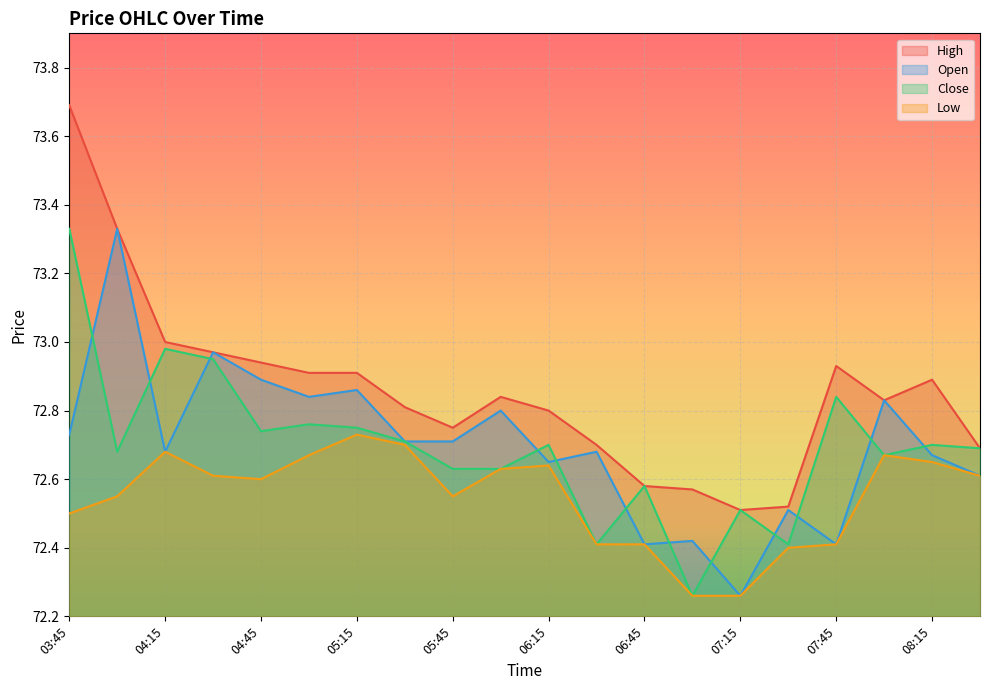

At which category is the sum across all series the highest?

03:45